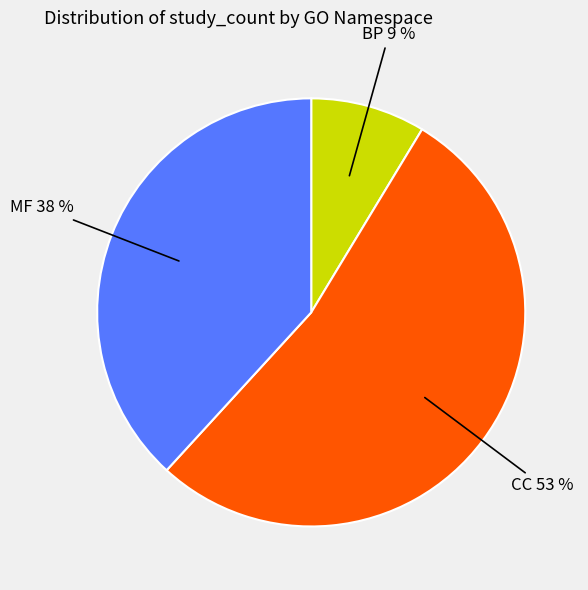

To the nearest percent, what is the difference between the largest and smallest slice percentages?

44%